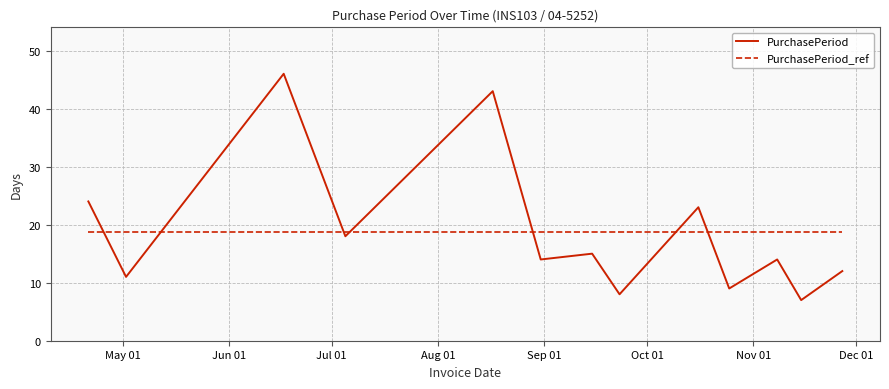

Count the number of categories in the chart.

13